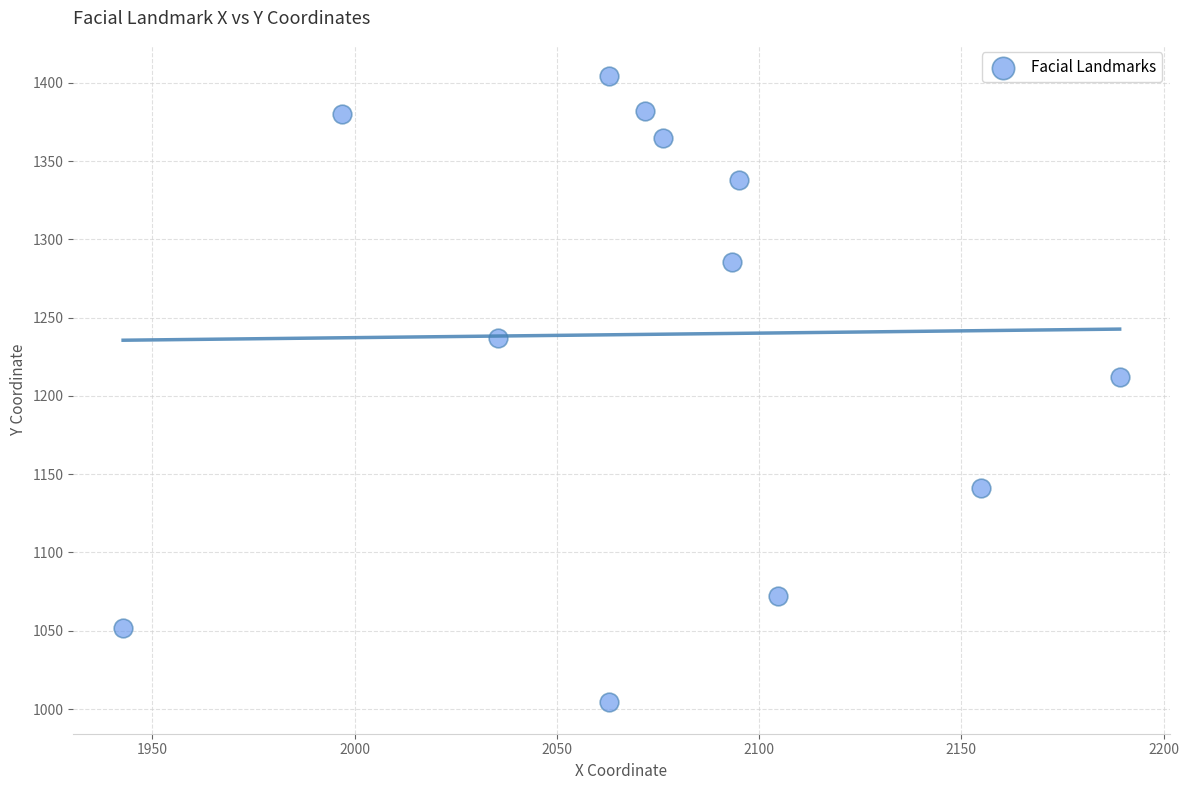

What Y value in the scatter plot is closest to 1204?

1212.1